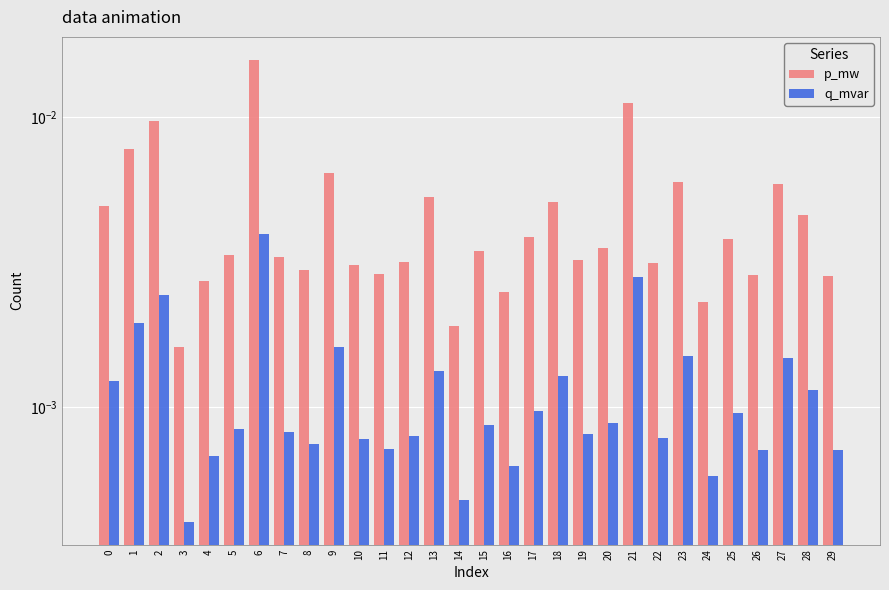

How many groups of bars are there?

30